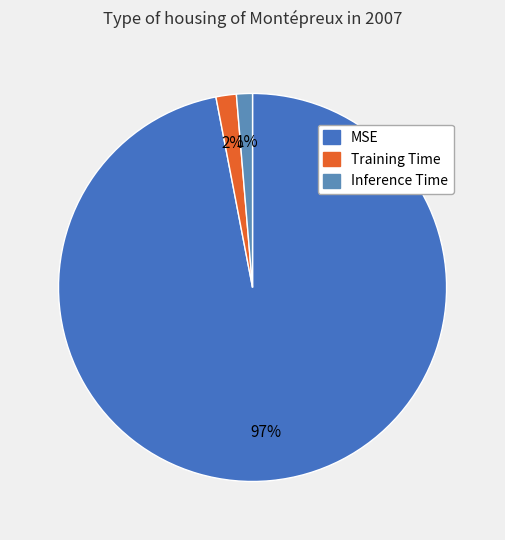

Count the number of slices in the pie.

3